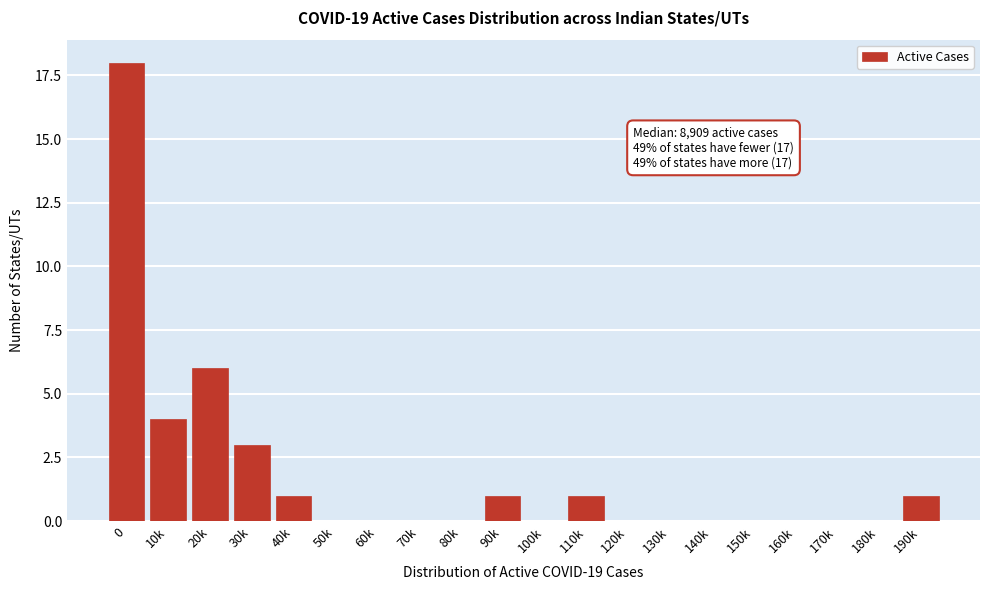

Reading left to right, list all the values displayed in this chart.

0=18	10k=4	20k=6	30k=3	40k=1	50k=0	60k=0	70k=0	80k=0	90k=1	100k=0	110k=1	120k=0	130k=0	140k=0	150k=0	160k=0	170k=0	180k=0	190k=1